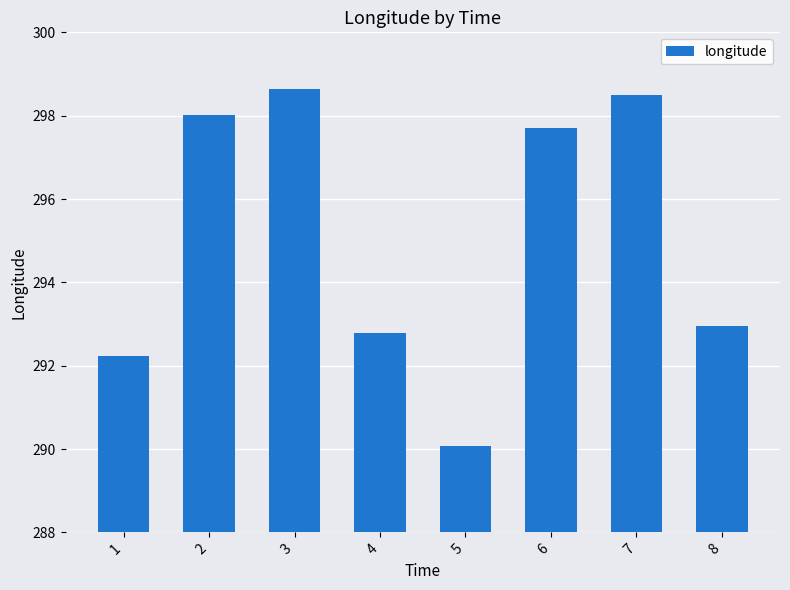

Rank the categories by value from highest to lowest.

3, 7, 2, 6, 8, 4, 1, 5